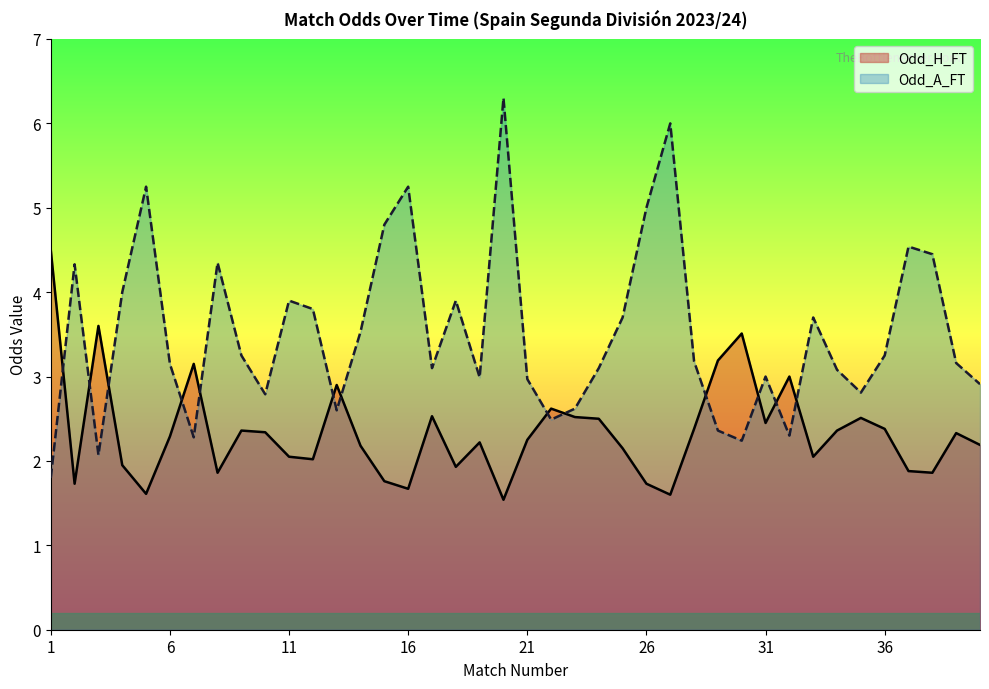

Which series ends up on top after the final intersection of Odd_H_FT and Odd_A_FT?

Odd_A_FT